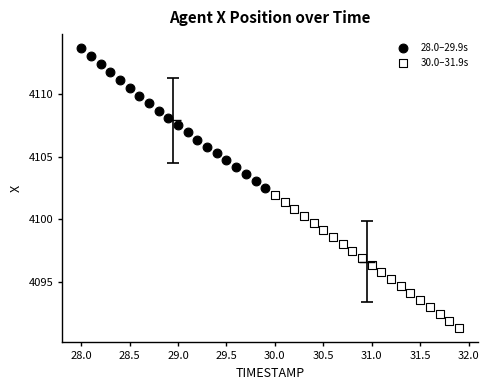

Which series has the widest spread of Y values?

28.0–29.9s